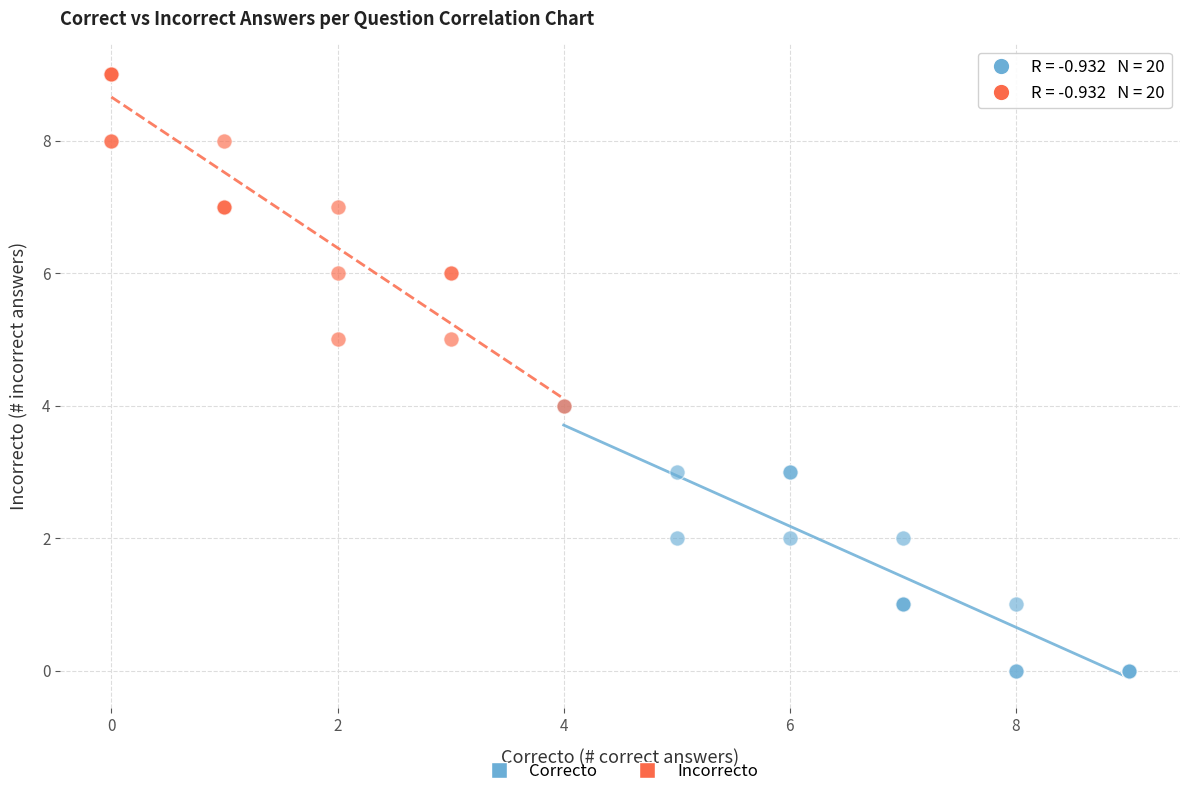

Which series contains the highest Y value?

Incorrecto